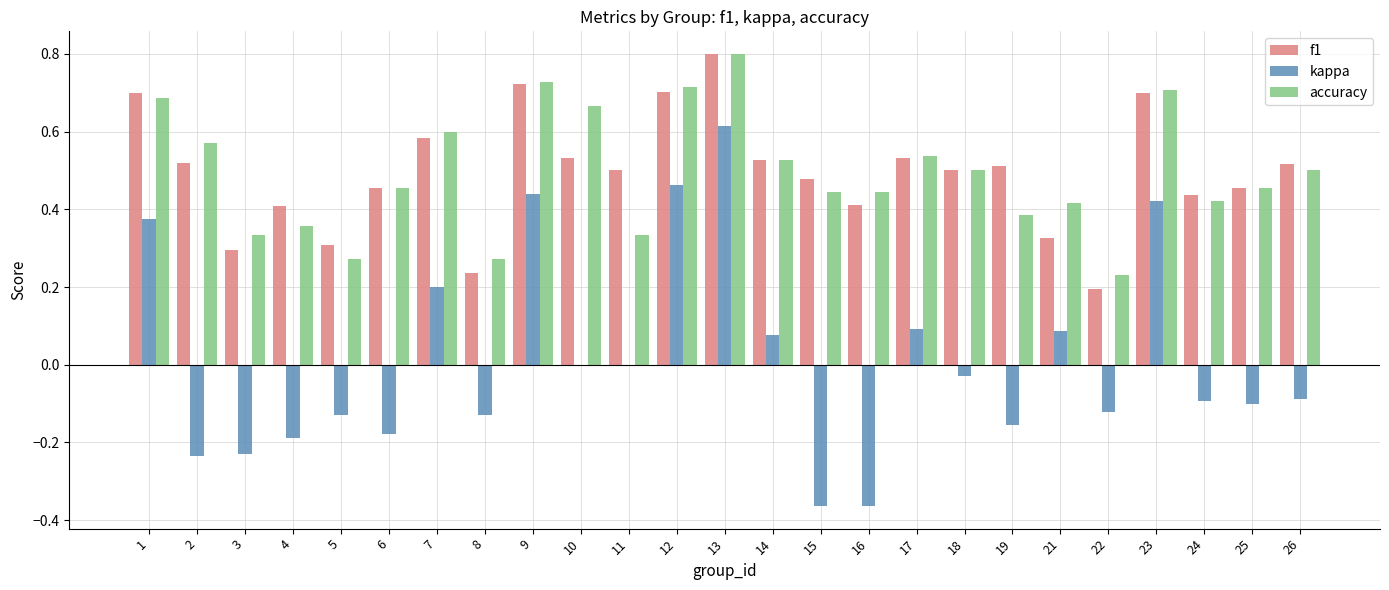

What is the greatest value displayed?

0.8